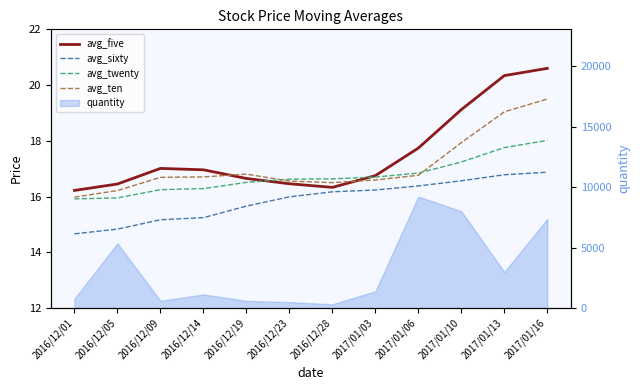

Which series changed the most between 2017/01/03 and 2017/01/13?

avg_five